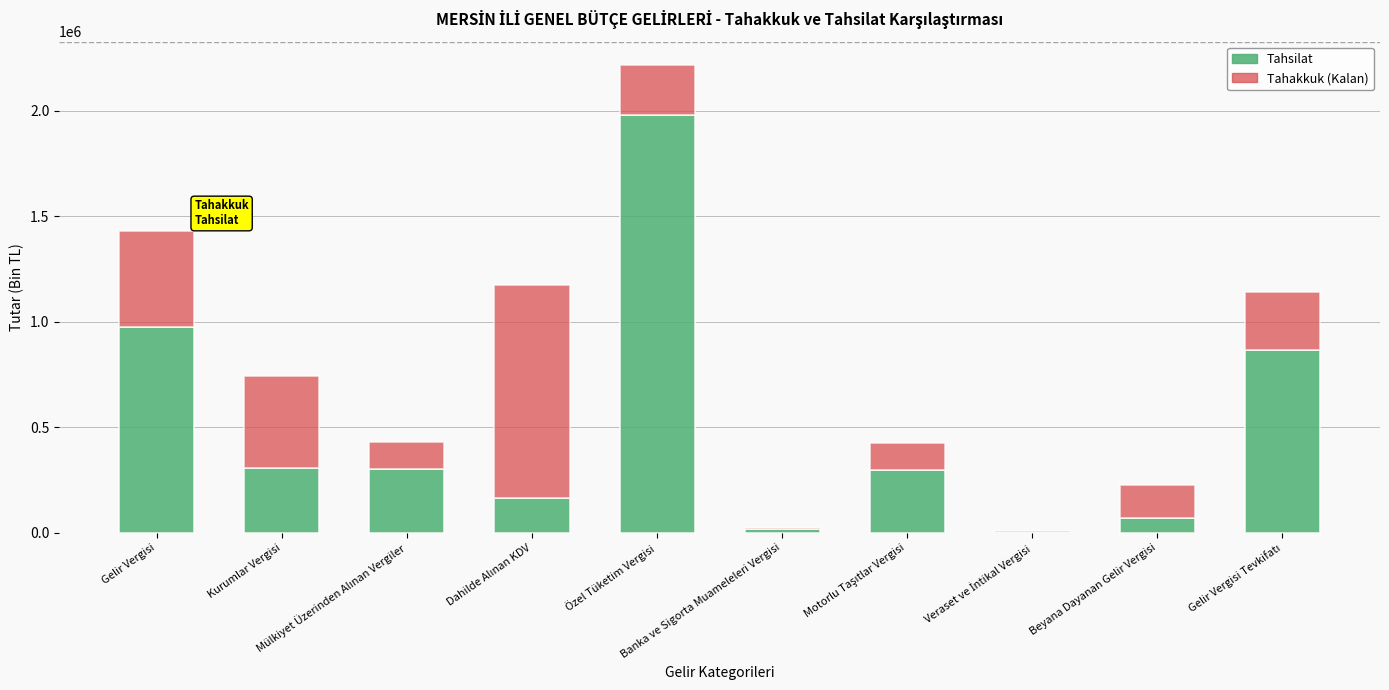

What is the sum of all Tahsilat values?

4991953